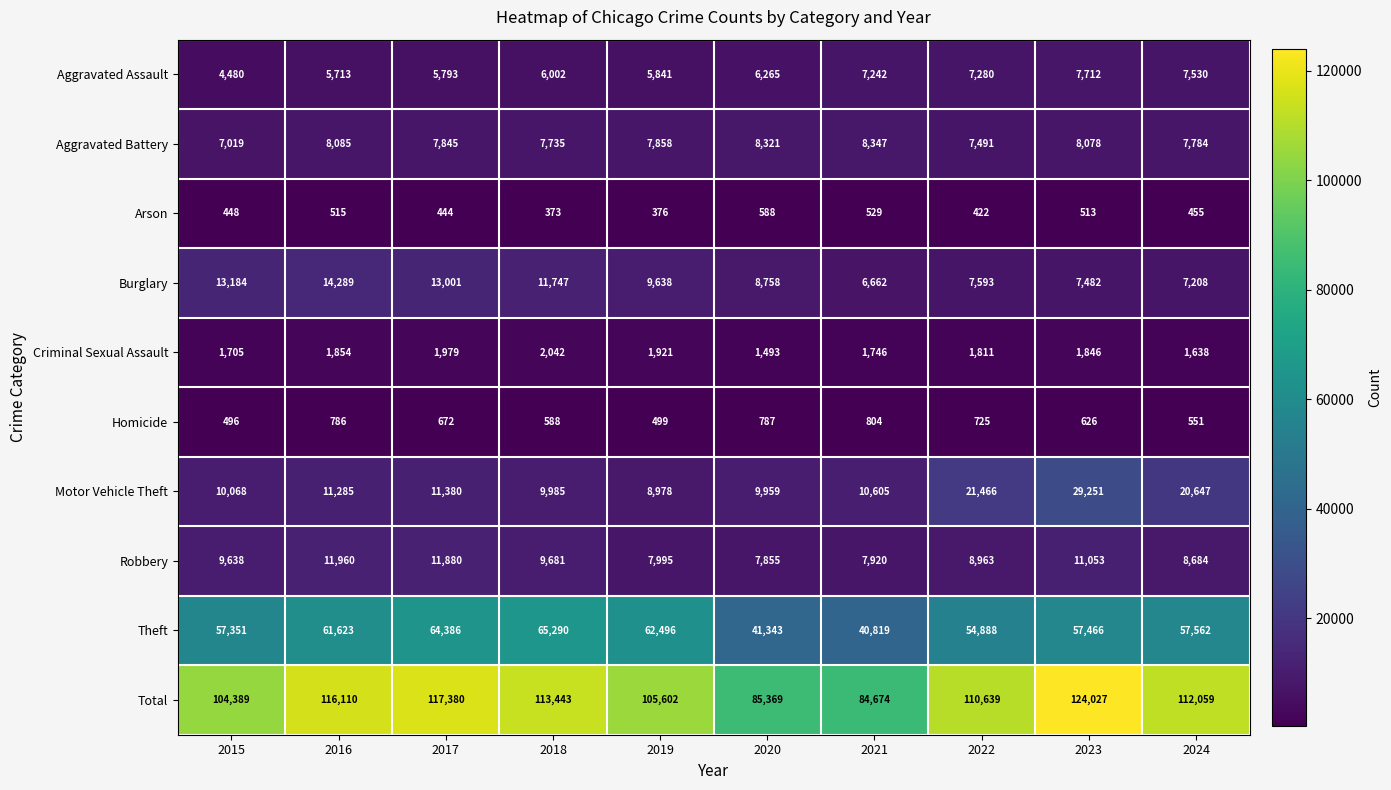

What is the spread (max minus min) of values at 2018?

113070